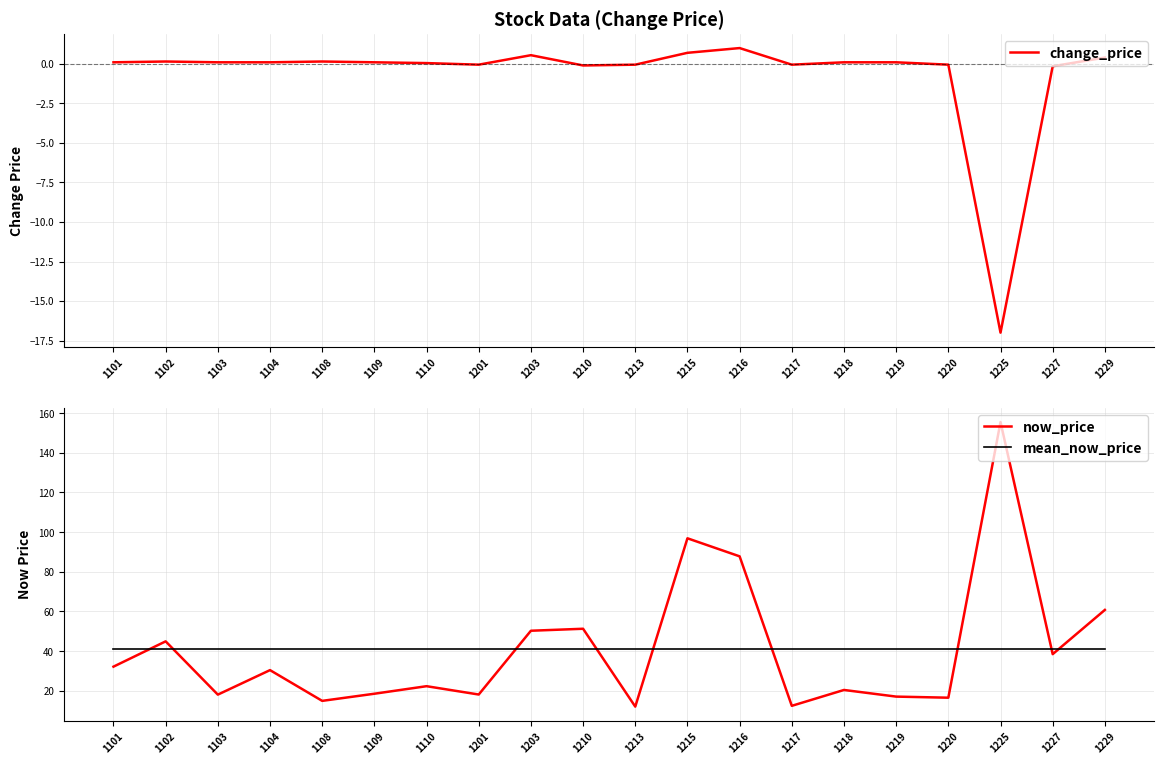

What is the sum of all change_price values?

-13.8